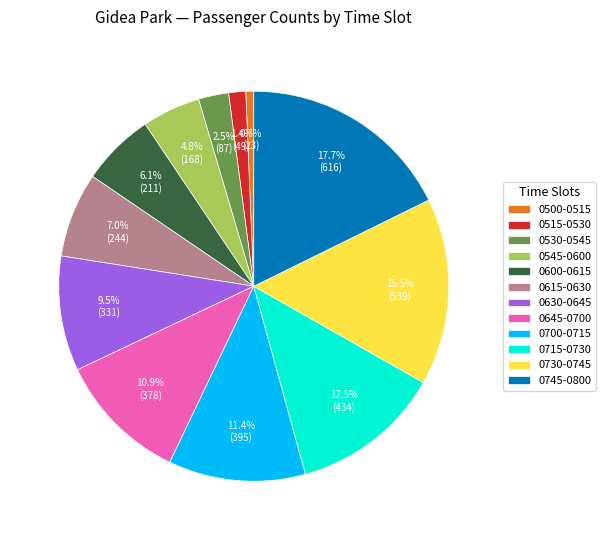

To the nearest percent, what is the combined percentage of 0745-0800 and 0715-0730?

30%